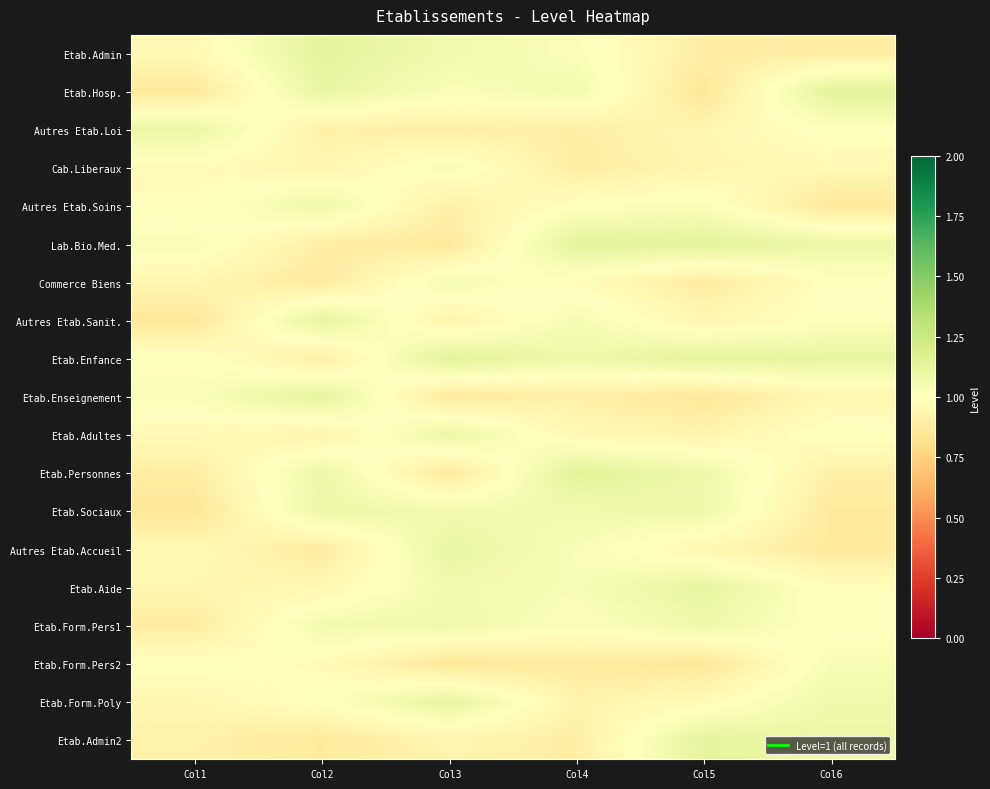

At which category is the sum across all series the highest?

Col4